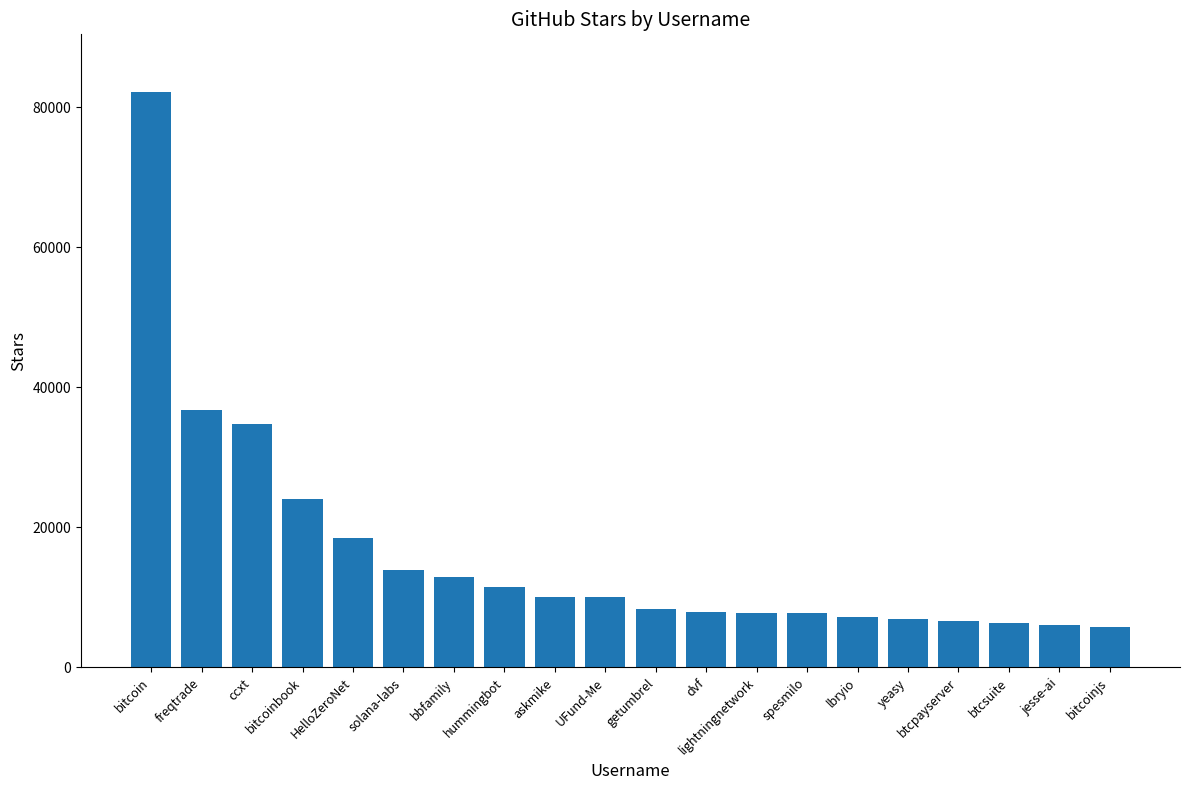

Approximately how many times larger is the value at jesse-ai compared to bitcoinjs?

1.1